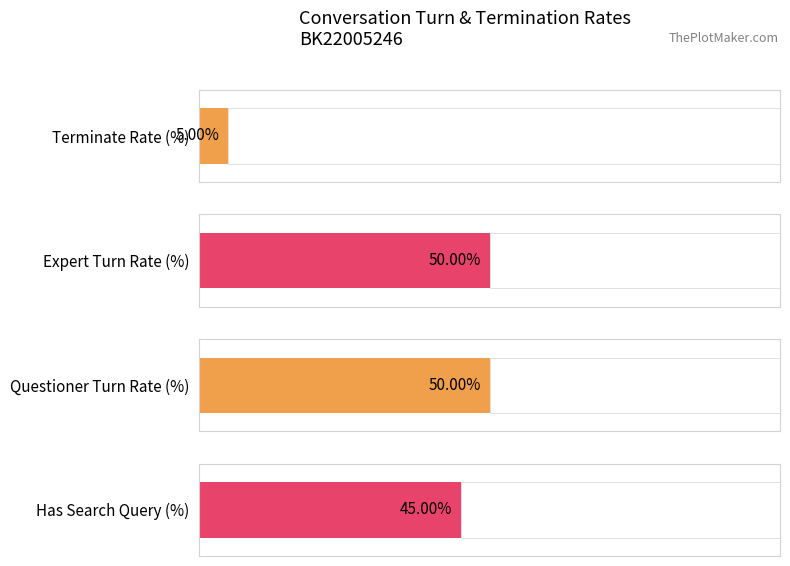

The chart shows a value of 0 at 5. True or false?

True